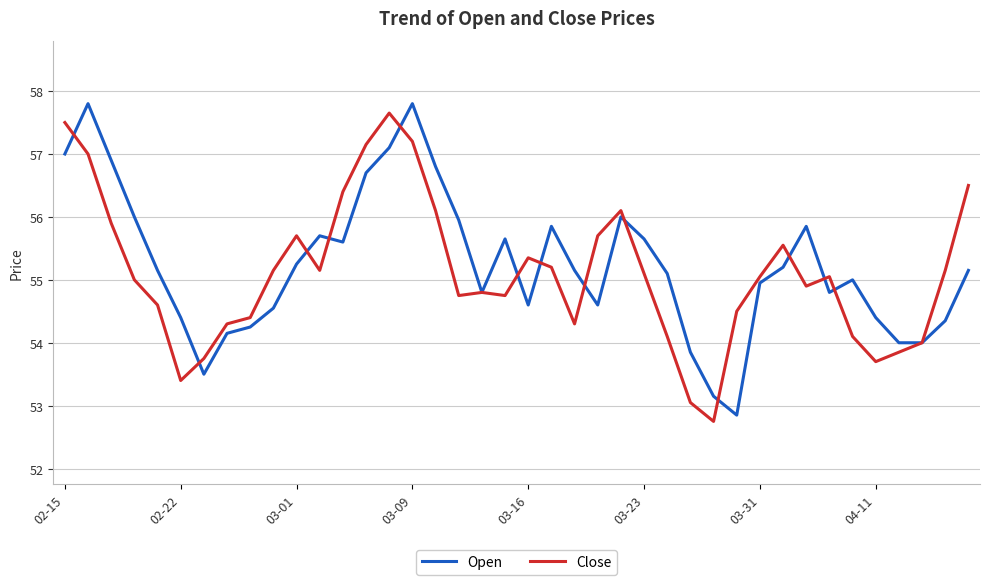

What is the difference between the maximum and minimum values in the Close series?

4.9